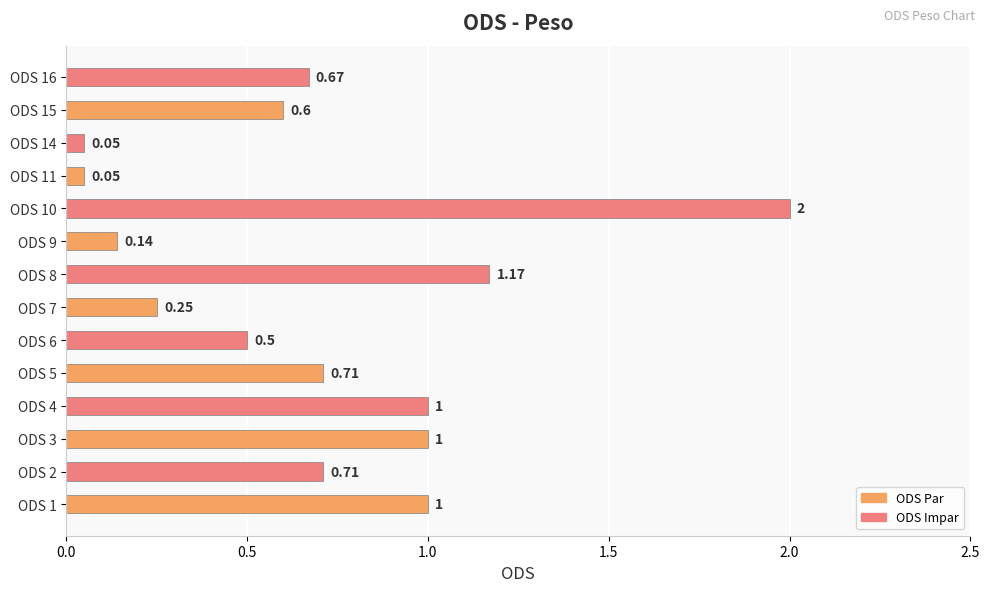

What is the difference between the second highest and minimum values?

1.1